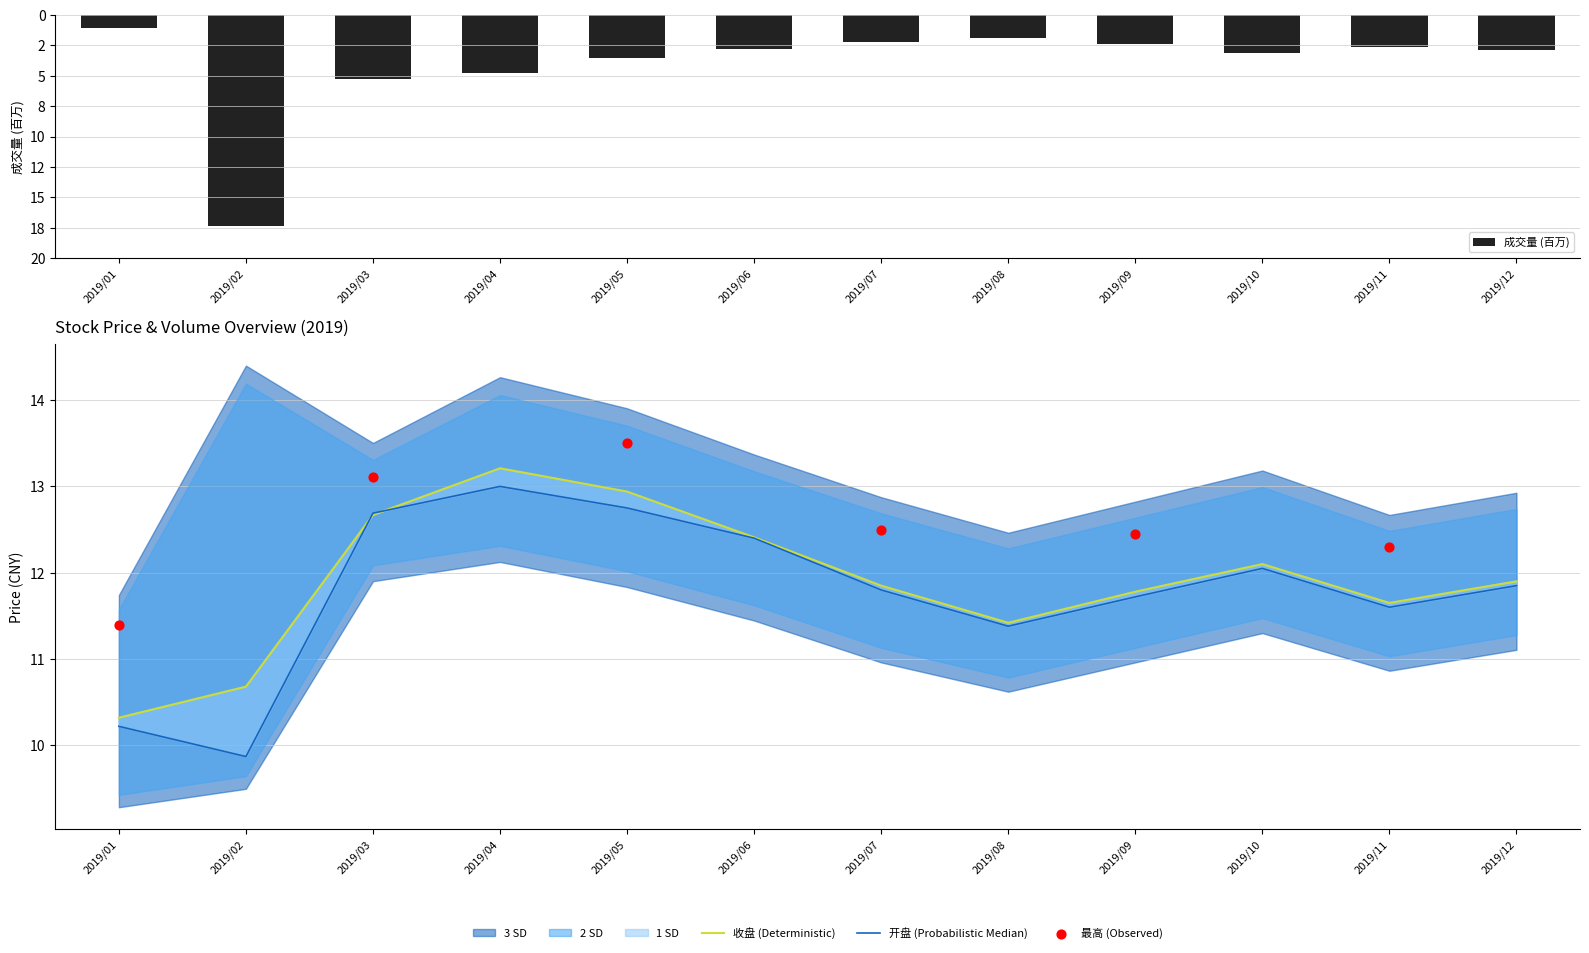

At which category is the sum across all series the highest?

2019/04